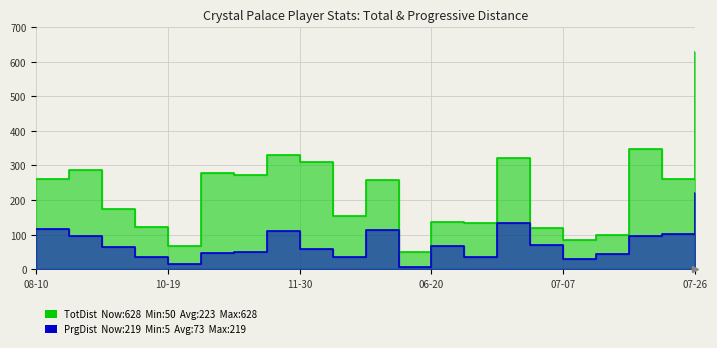

Rank the series by their maximum value, from highest to lowest.

TotDist, PrgDist